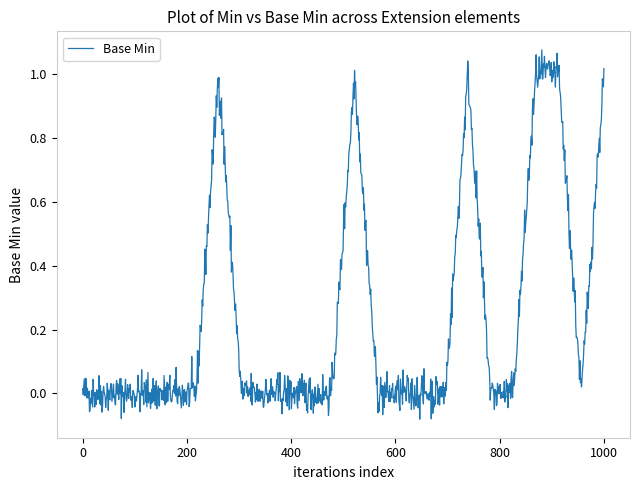

What is the difference between the maximum and minimum values?

1.2